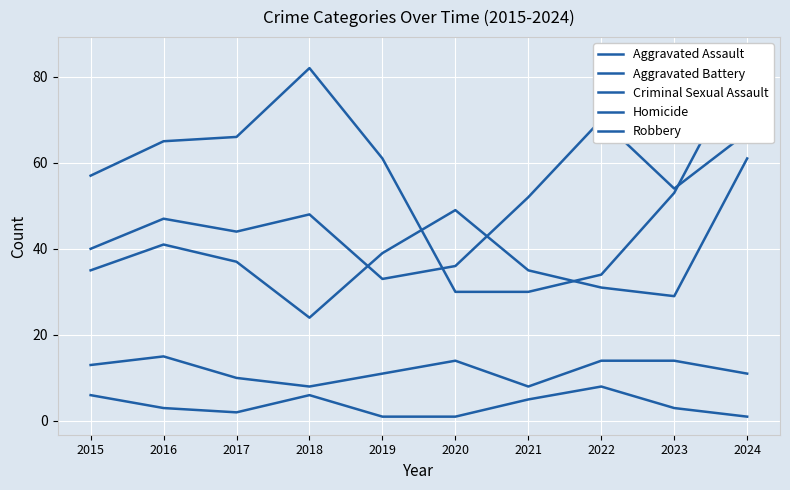

Is this an area chart (filled region under the line)?

No